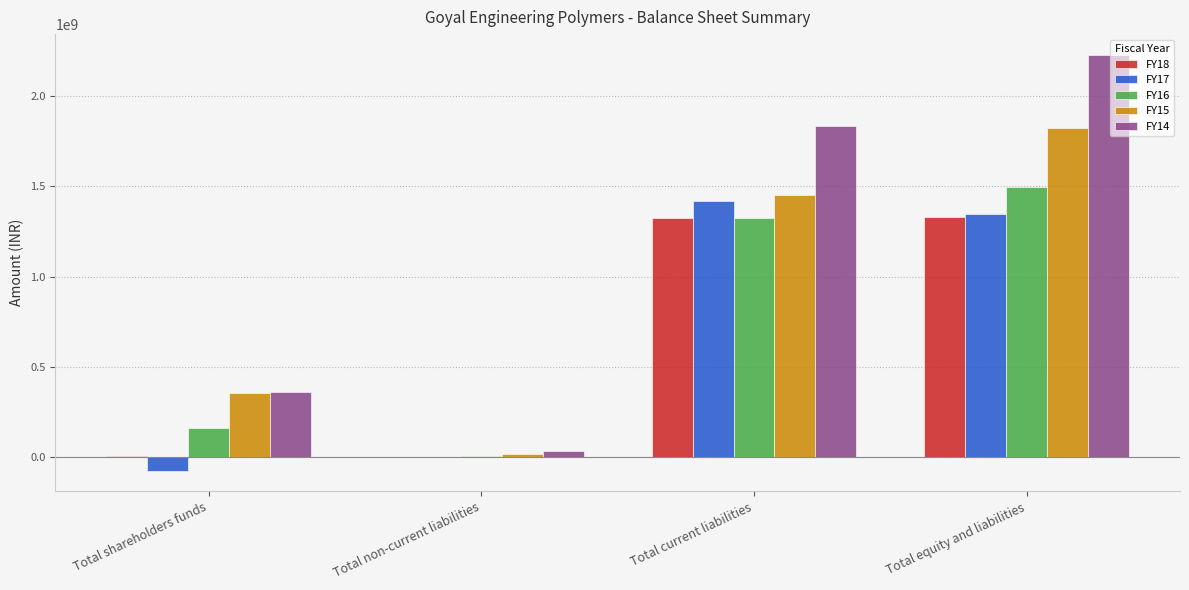

Does the chart contain stacked bars?

No